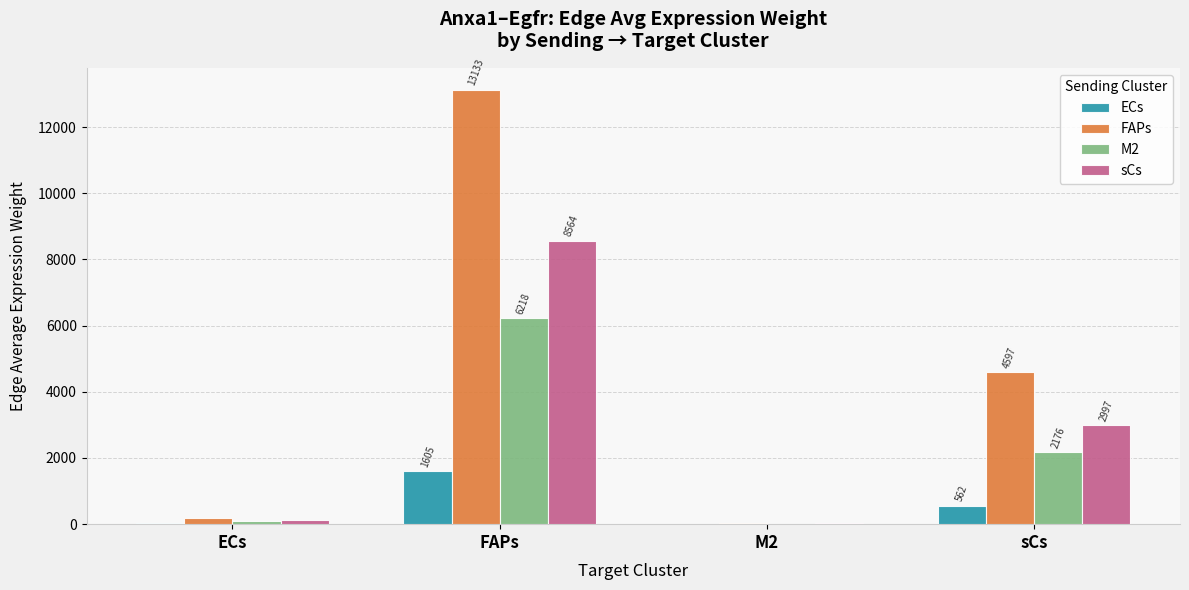

The value of FAPs at sCs is 4596.6. True or false?

True